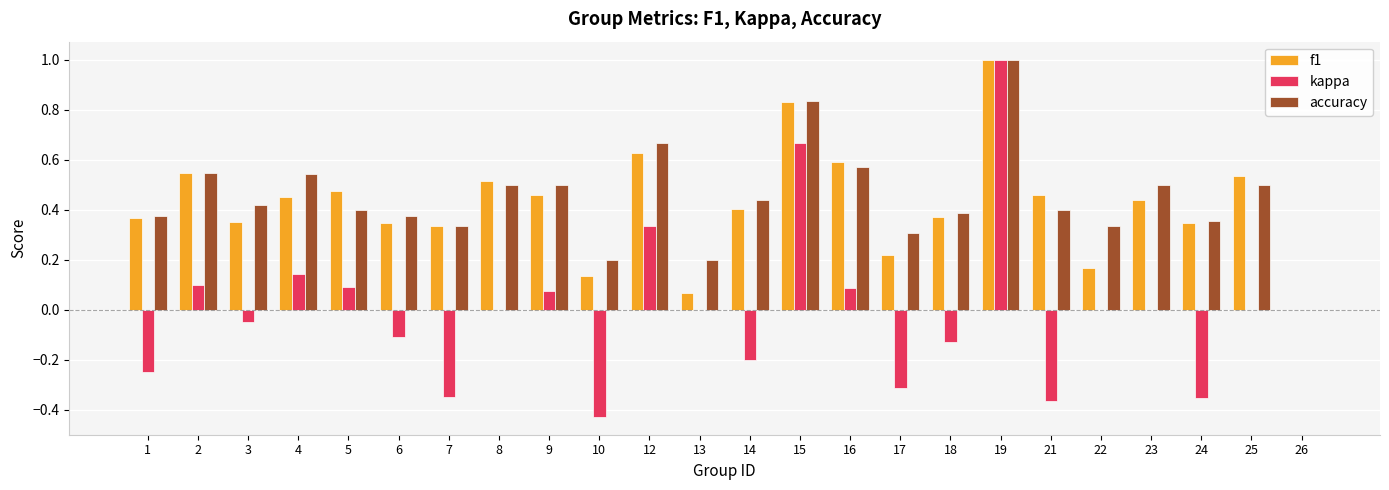

Count the number of data series in this chart.

3